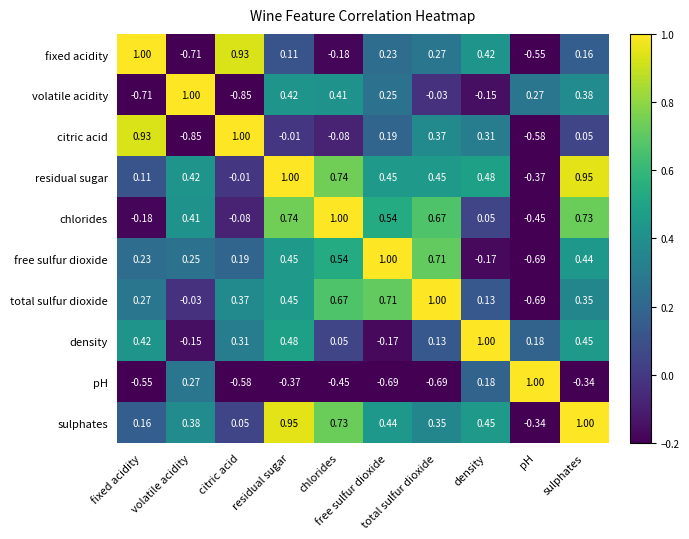

How many categories are shown in the chart?

10